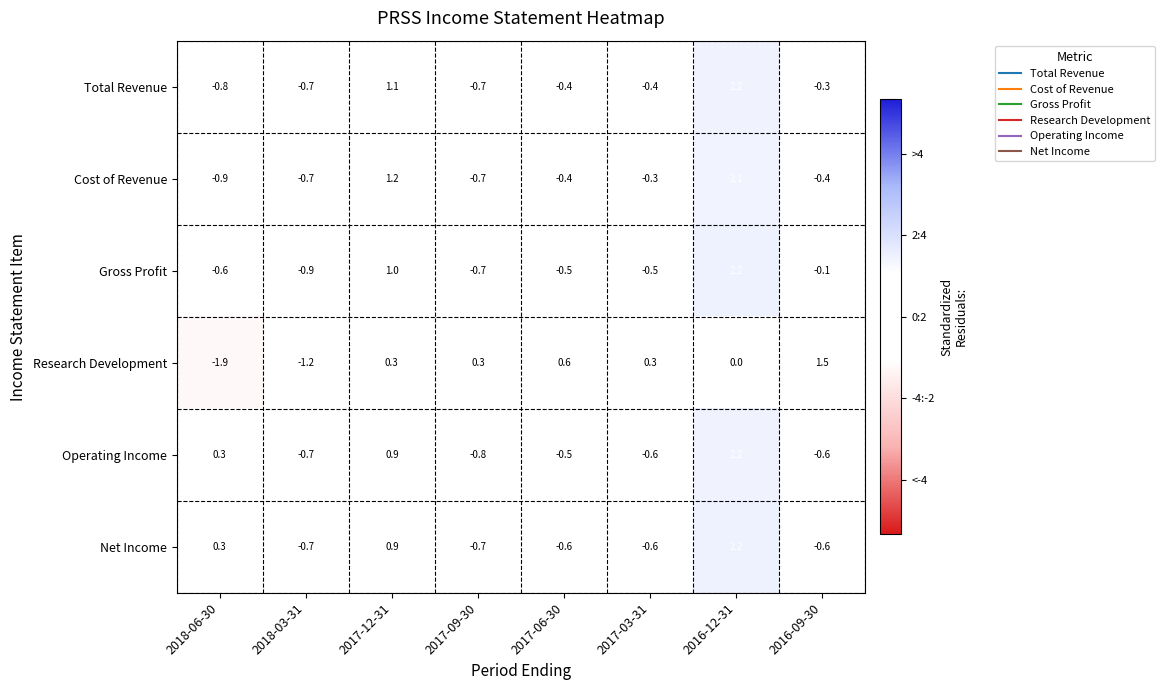

Which series has the widest spread of values?

Research Development